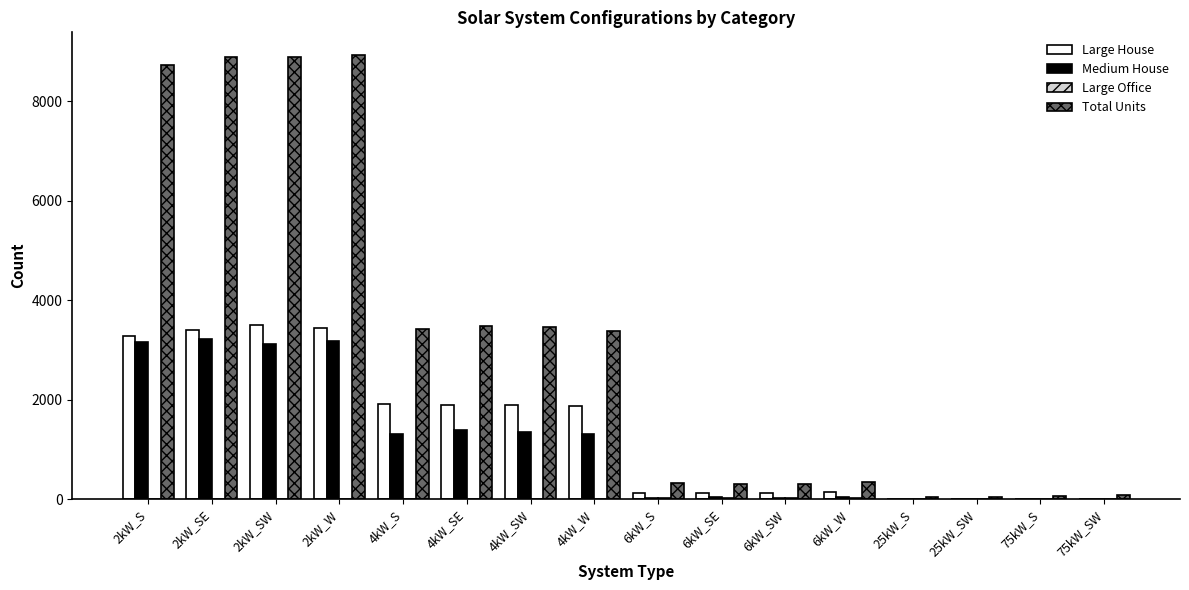

Is the value of Large House at 4kW_W greater than the value of Medium House at 4kW_SW?

Yes